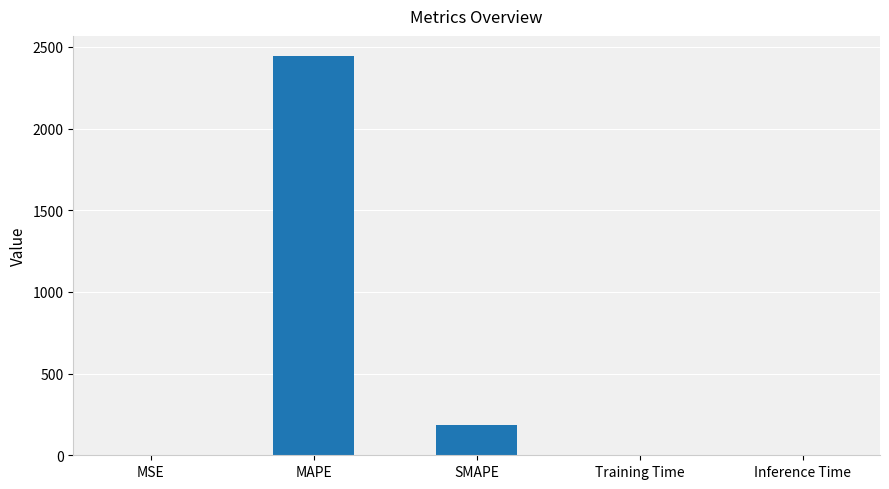

Are the bars horizontal?

No